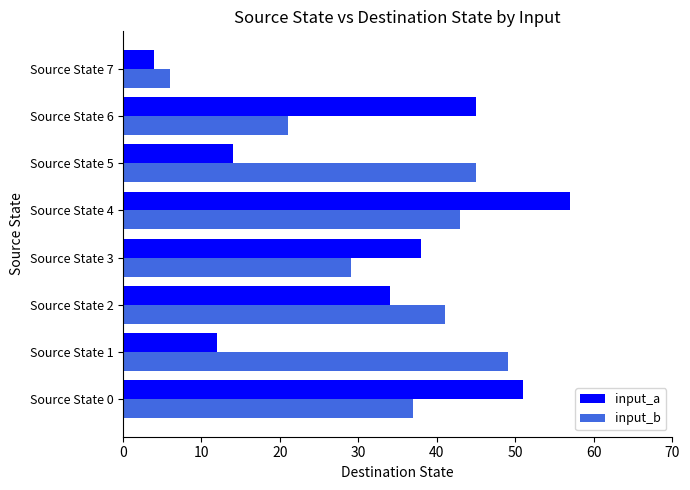

What are all the series names shown in the legend?

input_a, input_b